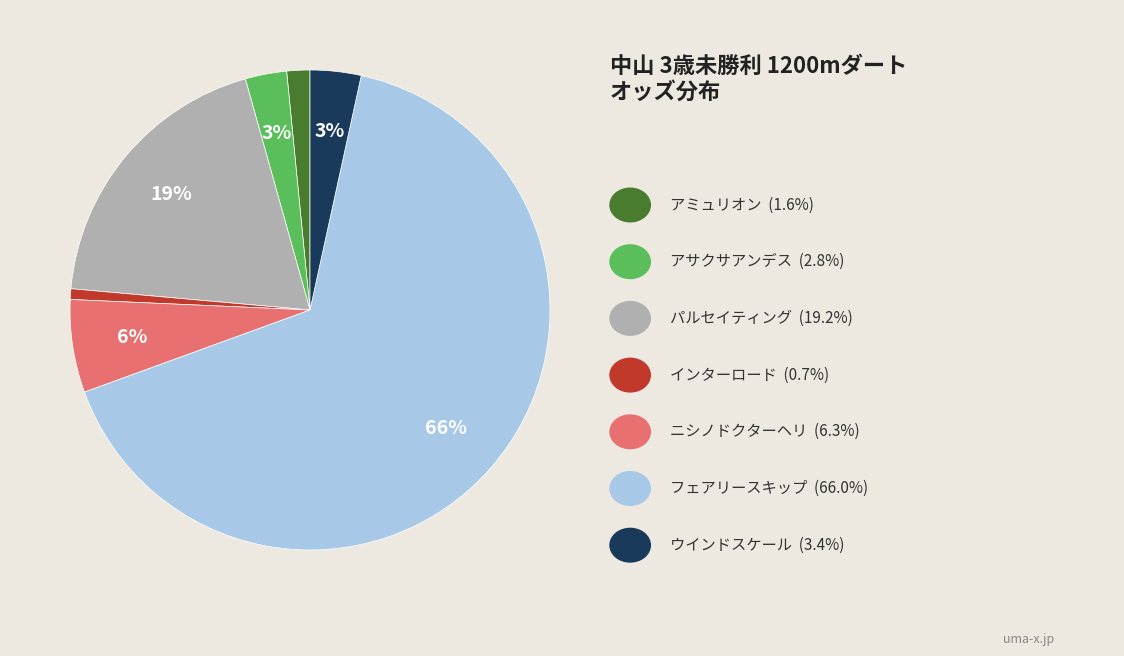

Count the number of slices in the pie.

7